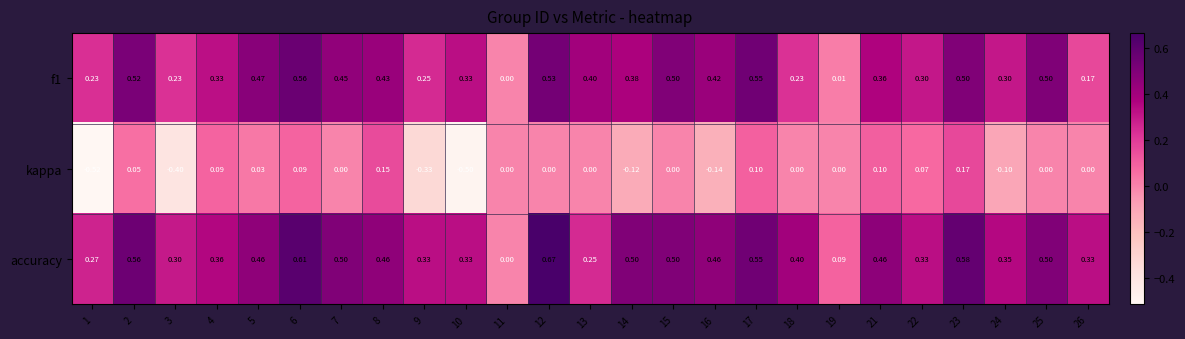

At which category is the sum across all series the highest?

6